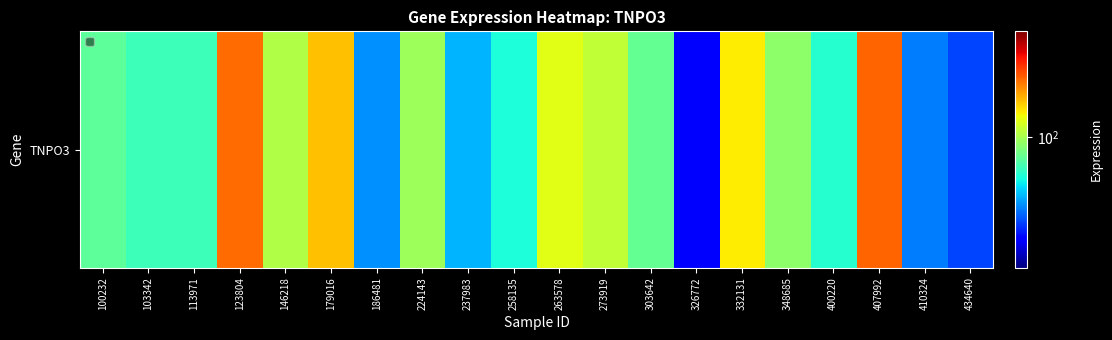

Reading left to right, what are all the values shown in this chart?

86.1	80.7	80.5	149.3	101.9	128.4	62.4	98.2	66.0	75.6	112.2	105.6	87.3	48.0	119.0	94.9	77.3	150.9	60.4	55.2